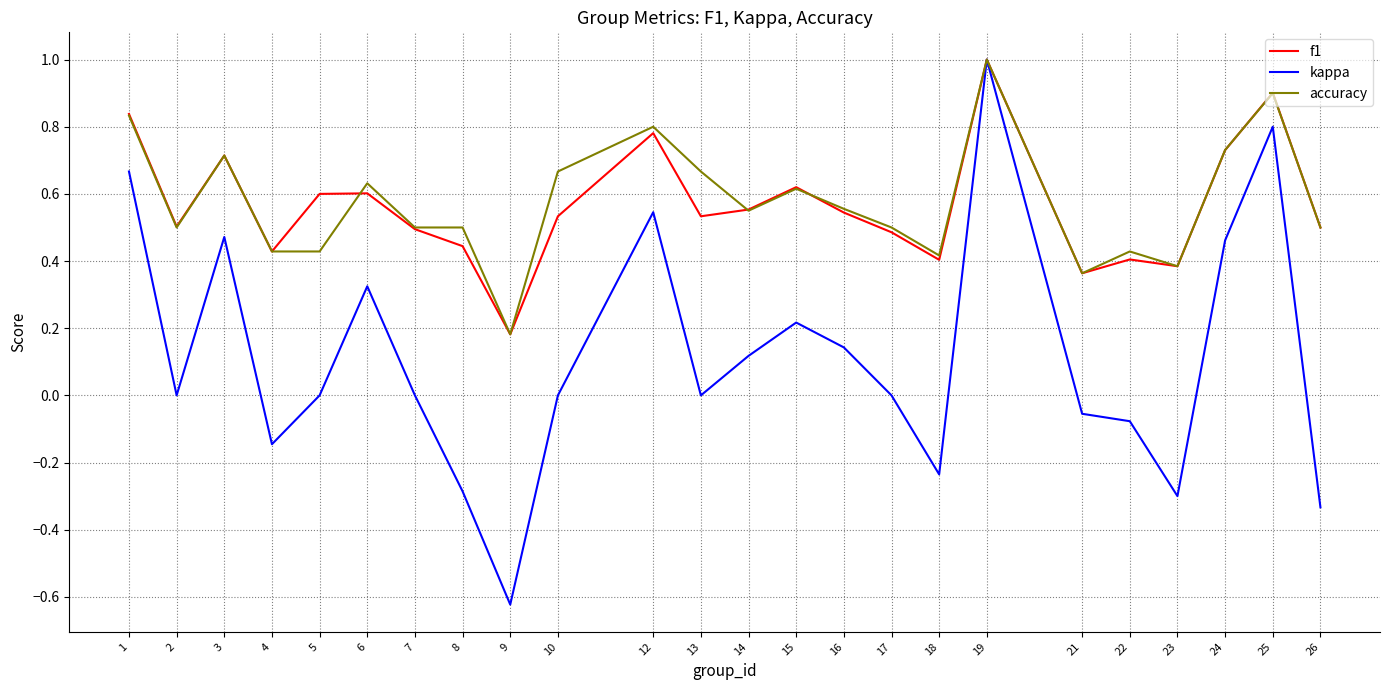

What is the difference between the second highest and second lowest values in the kappa series?

1.1